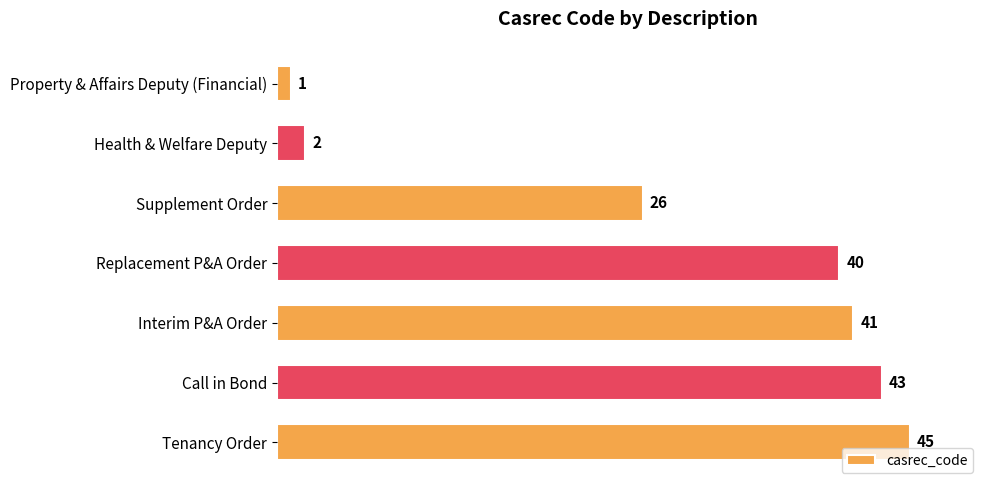

What is the label of the 5th bar from the bottom?

Supplement Order